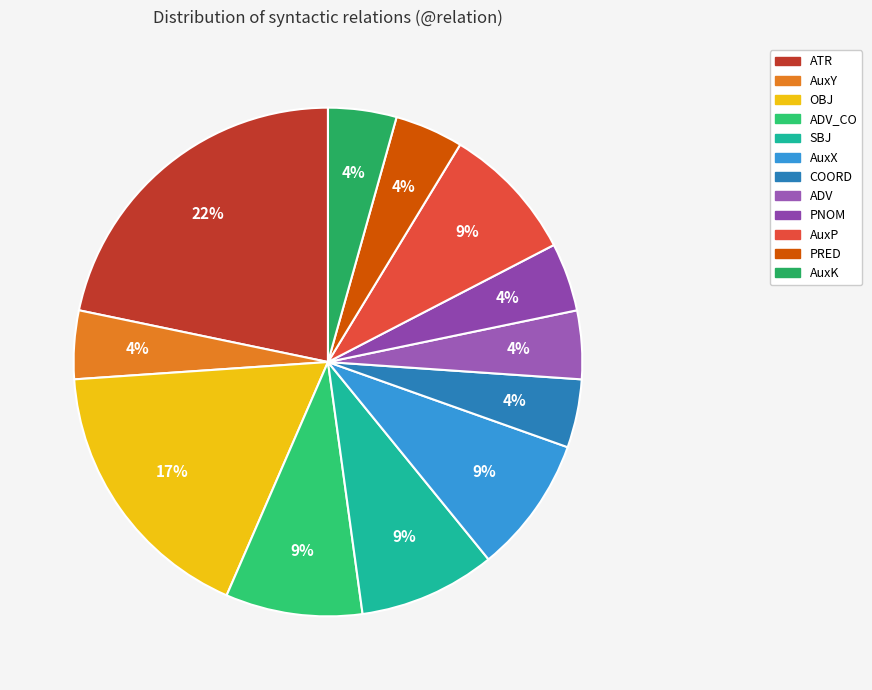

Which category has the biggest portion of the pie?

ATR